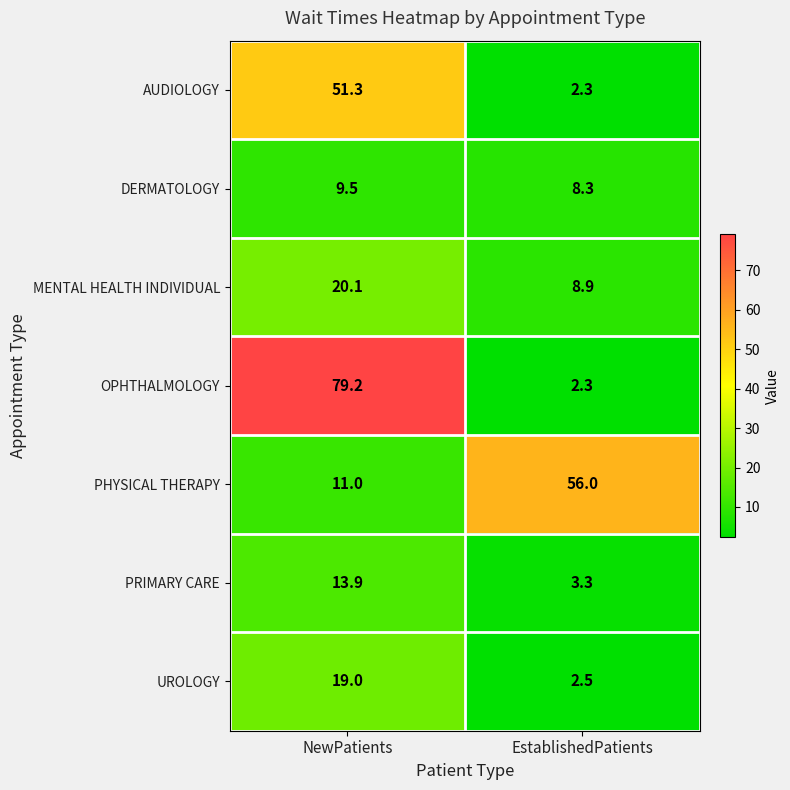

What value does the DERMATOLOGY series have at NewPatients?

9.5